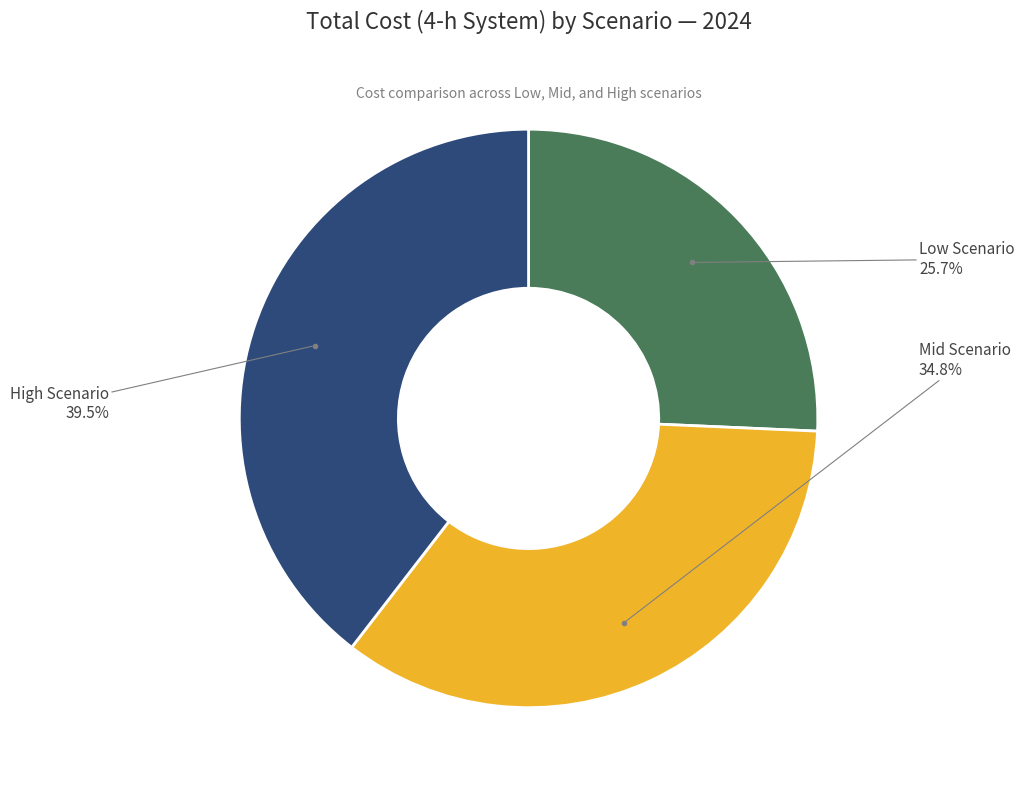

Does any single category account for the majority?

No